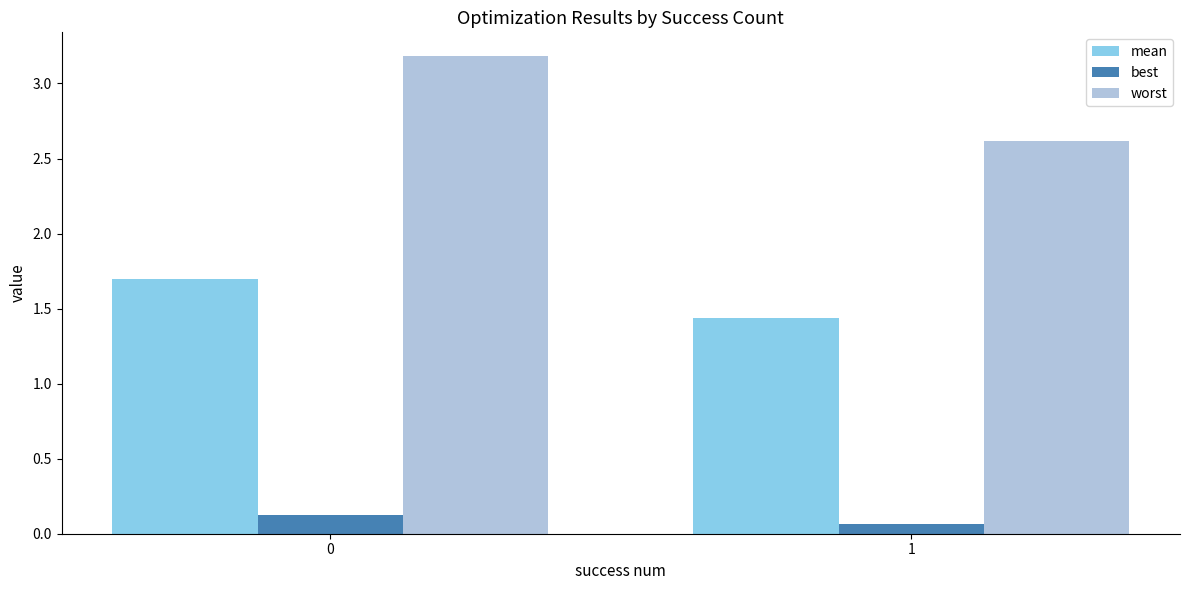

Is the value of mean at 0 greater than the value of worst at 1?

No